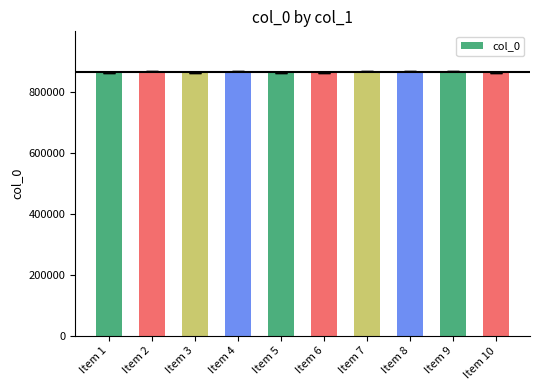

What is the average value?

864186